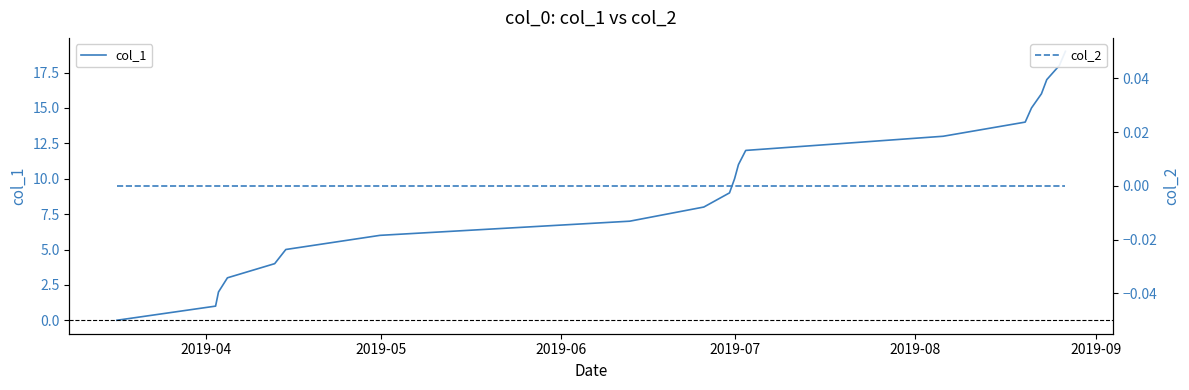

List the series in order of their overall mean, lowest first.

col_2, col_1